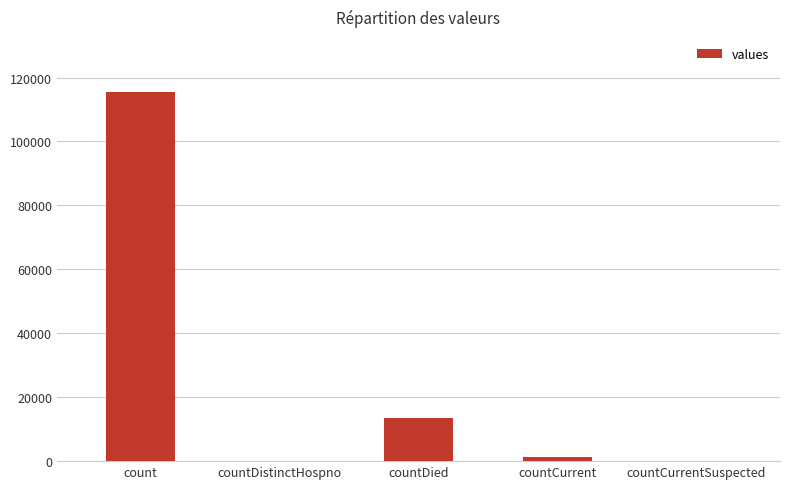

Which label corresponds to the largest value in the chart?

count